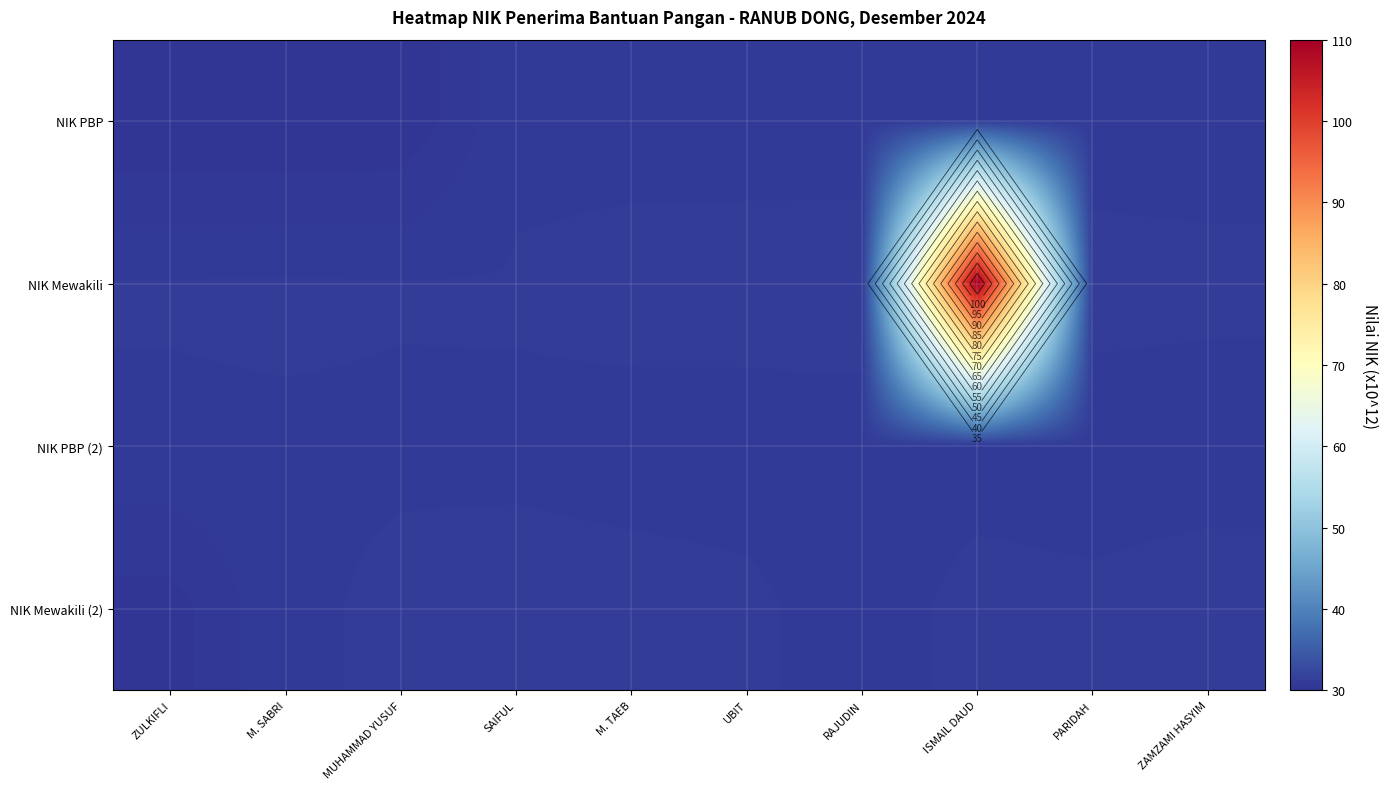

At which label is NIK PBP closest to 30?

ZULKIFLI